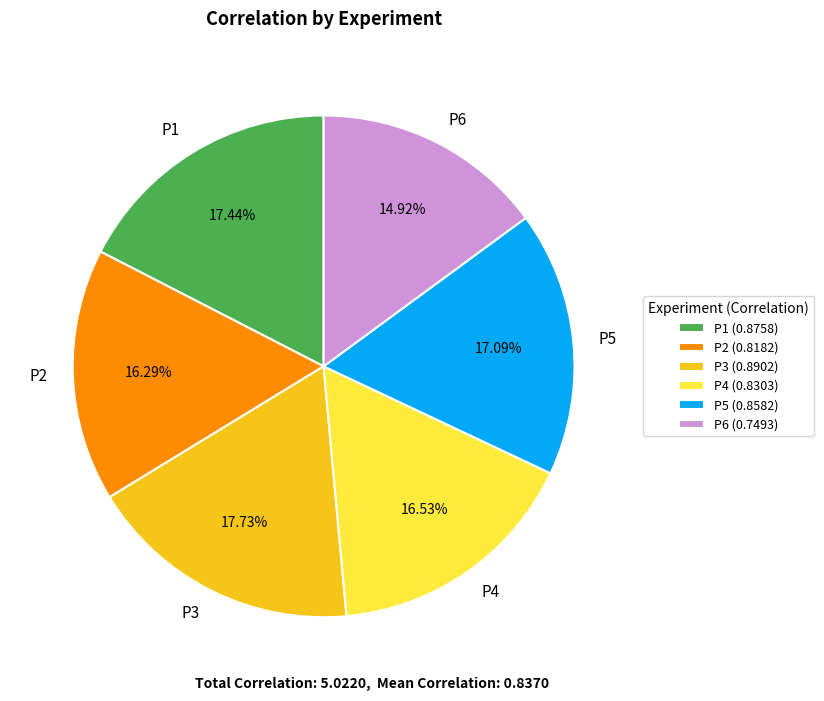

Is P4 the majority of the pie?

No